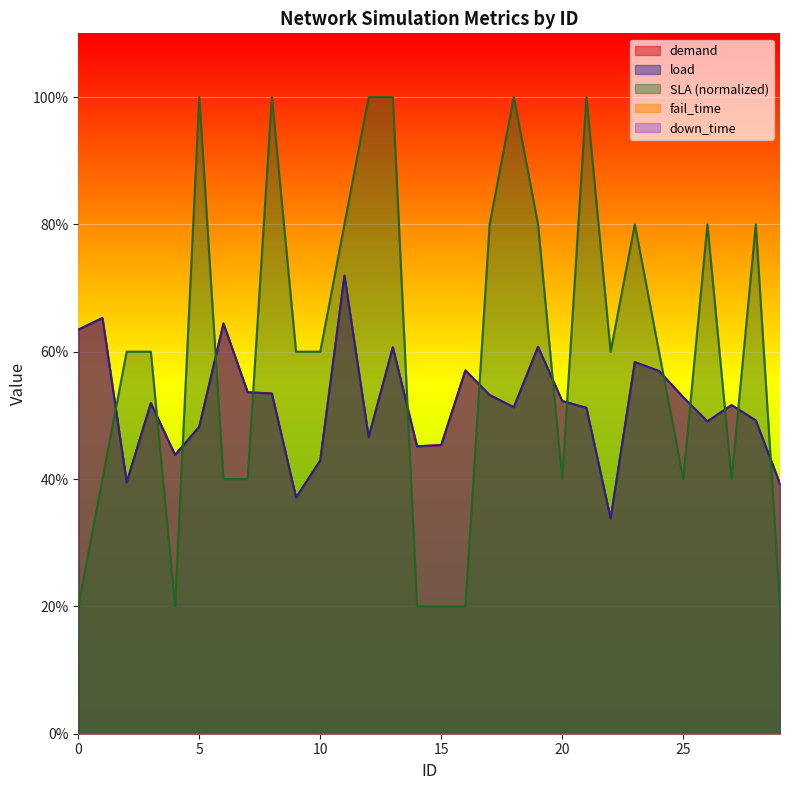

How many lines are shown in the chart?

3